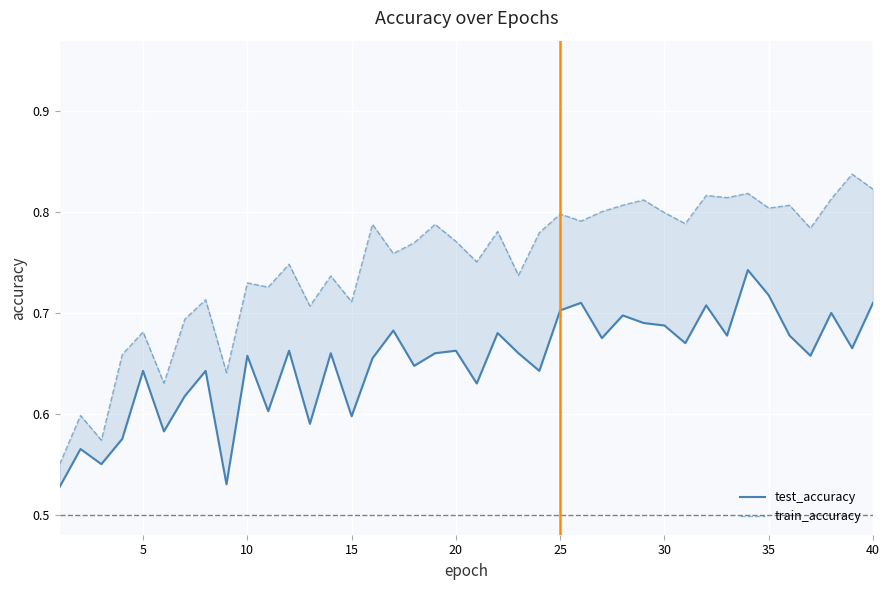

List the series in order of their peak value, lowest first.

test_accuracy, train_accuracy